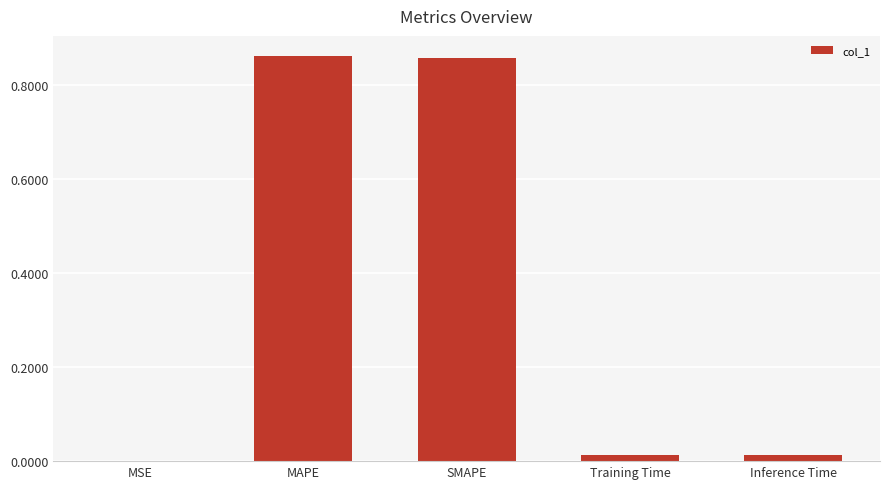

Between MAPE and MSE, which is larger?

MAPE